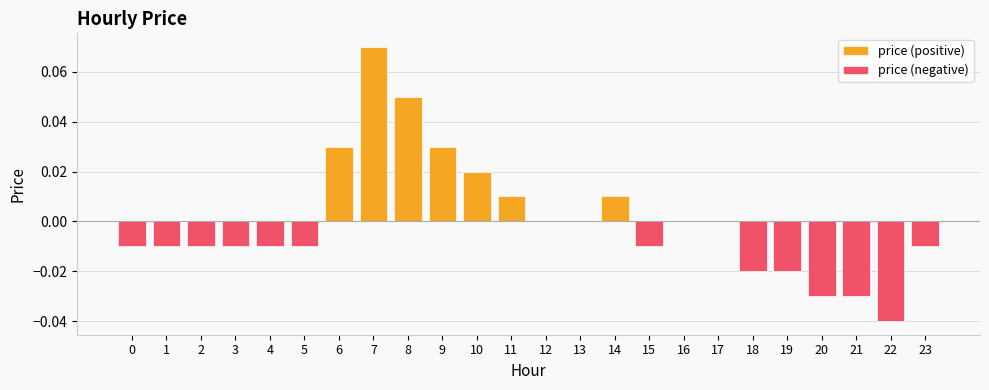

Which series has the largest total across all categories?

price (positive)